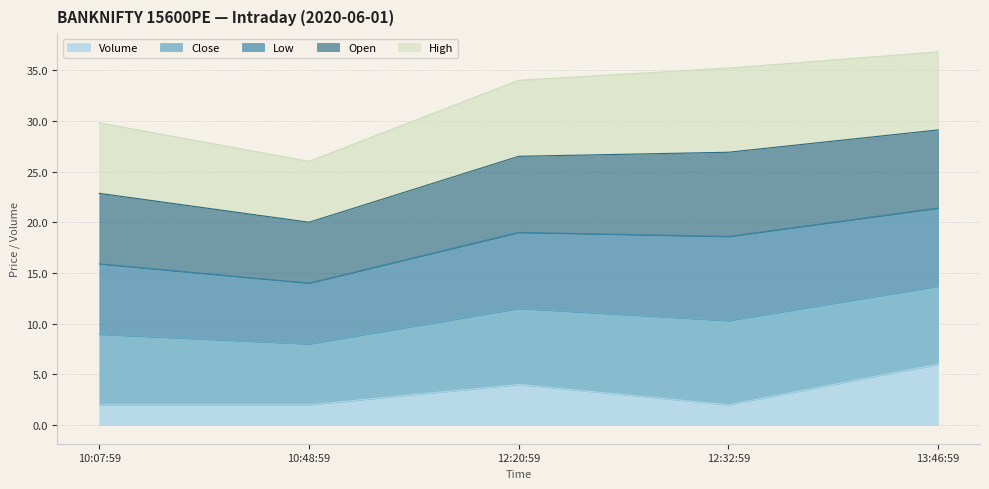

True or false: High has a value of 7.7 at 13:46:59.

True